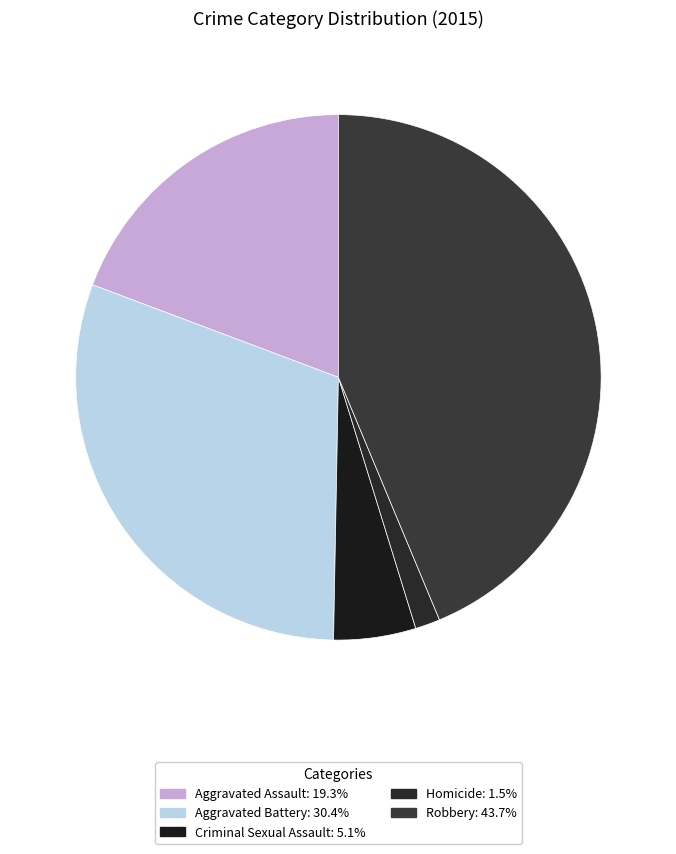

Count the number of slices in the pie.

5